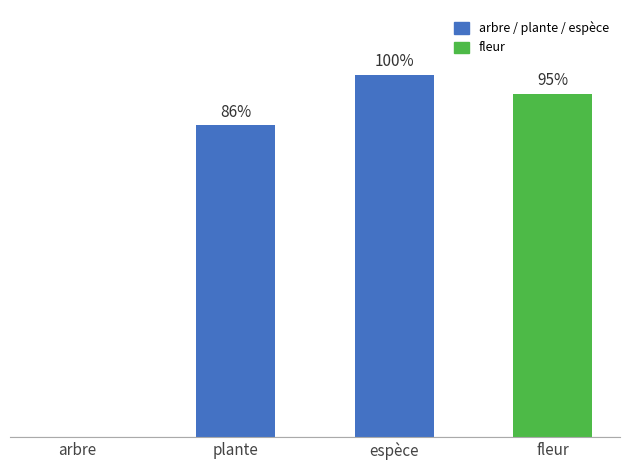

Are the bars horizontal?

No